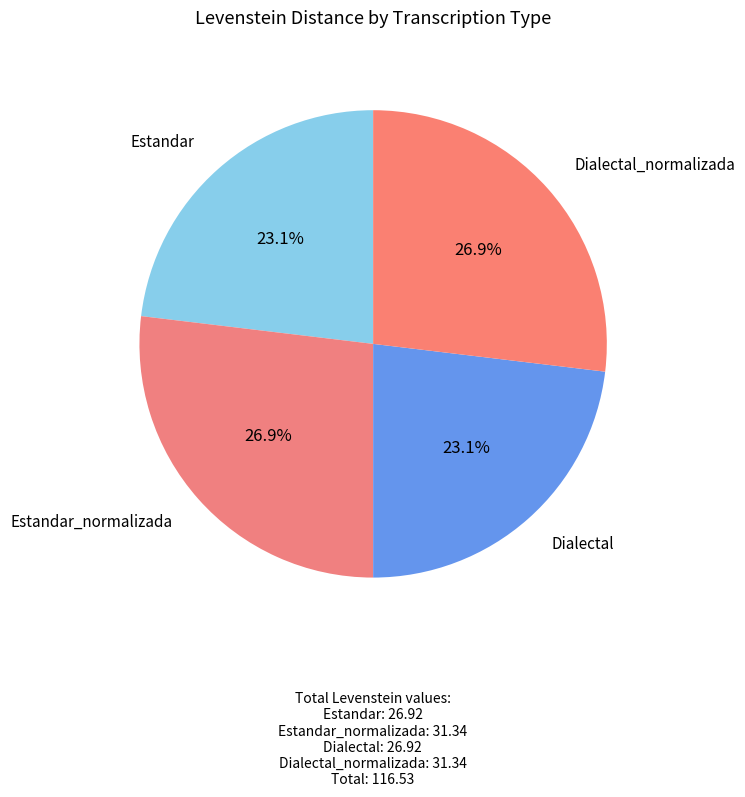

Count the number of slices in the pie.

4